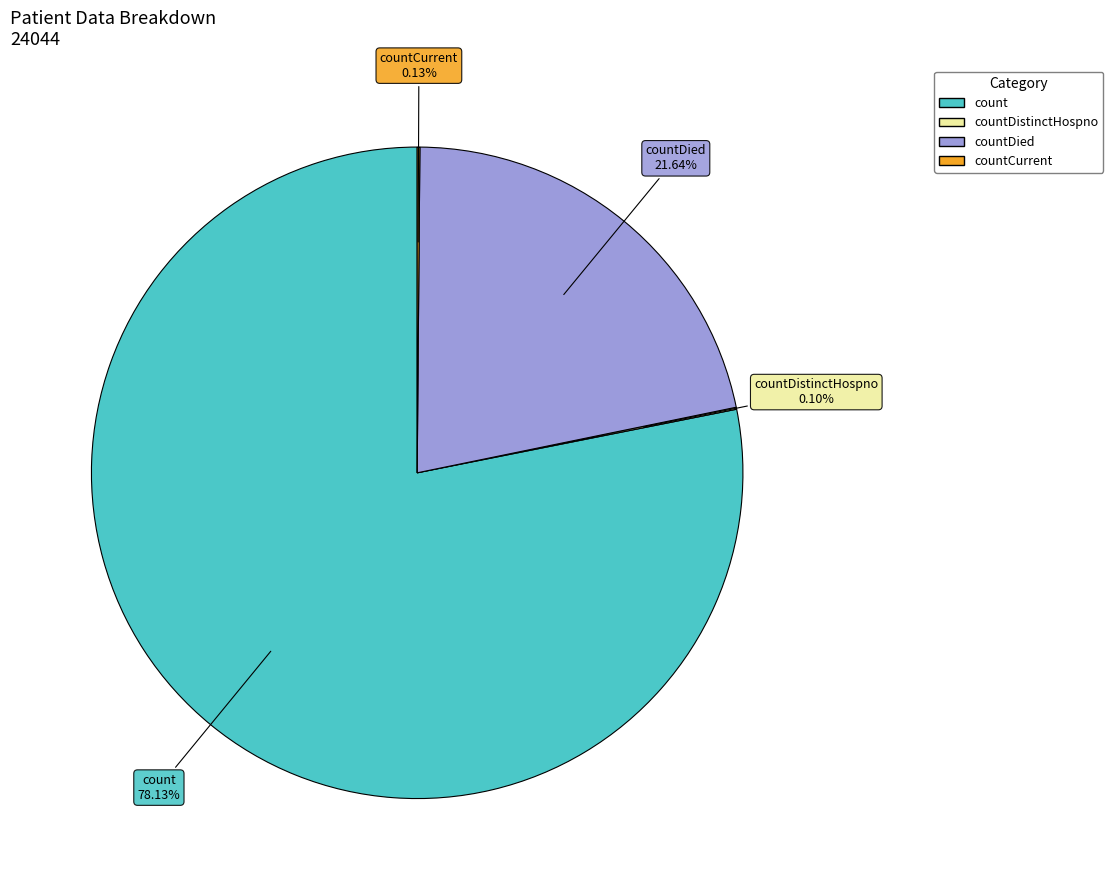

Which category has the biggest portion of the pie?

count